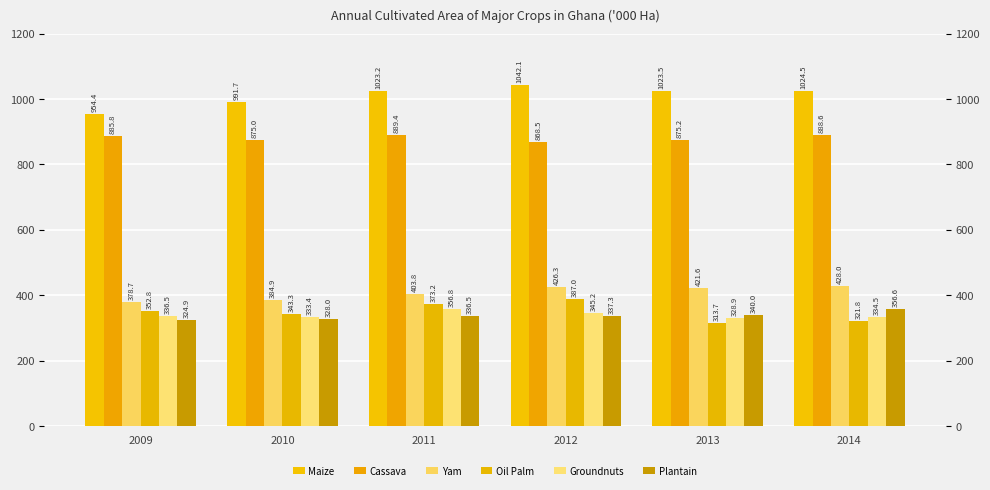

At which label does Groundnuts first exceed 336?

2009